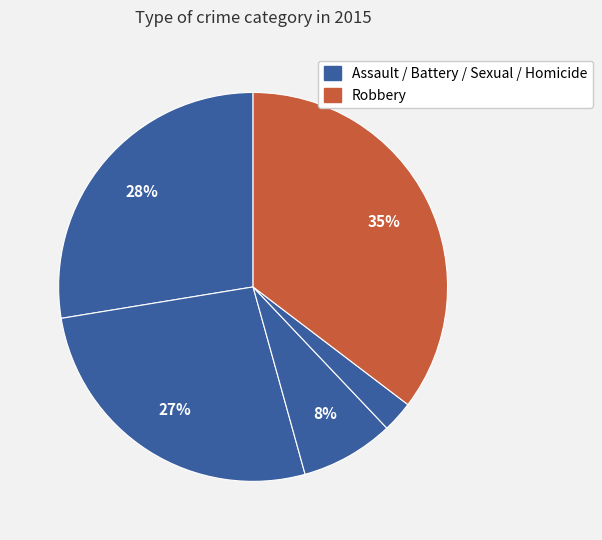

How many segments does this pie chart have?

5